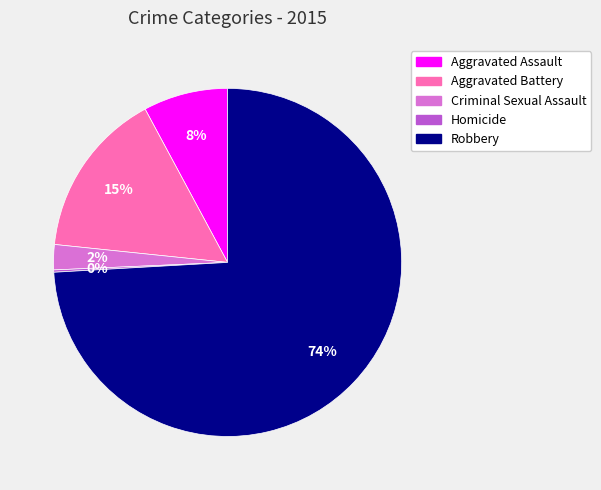

Combined, do Robbery and Aggravated Battery account for over 50%?

Yes